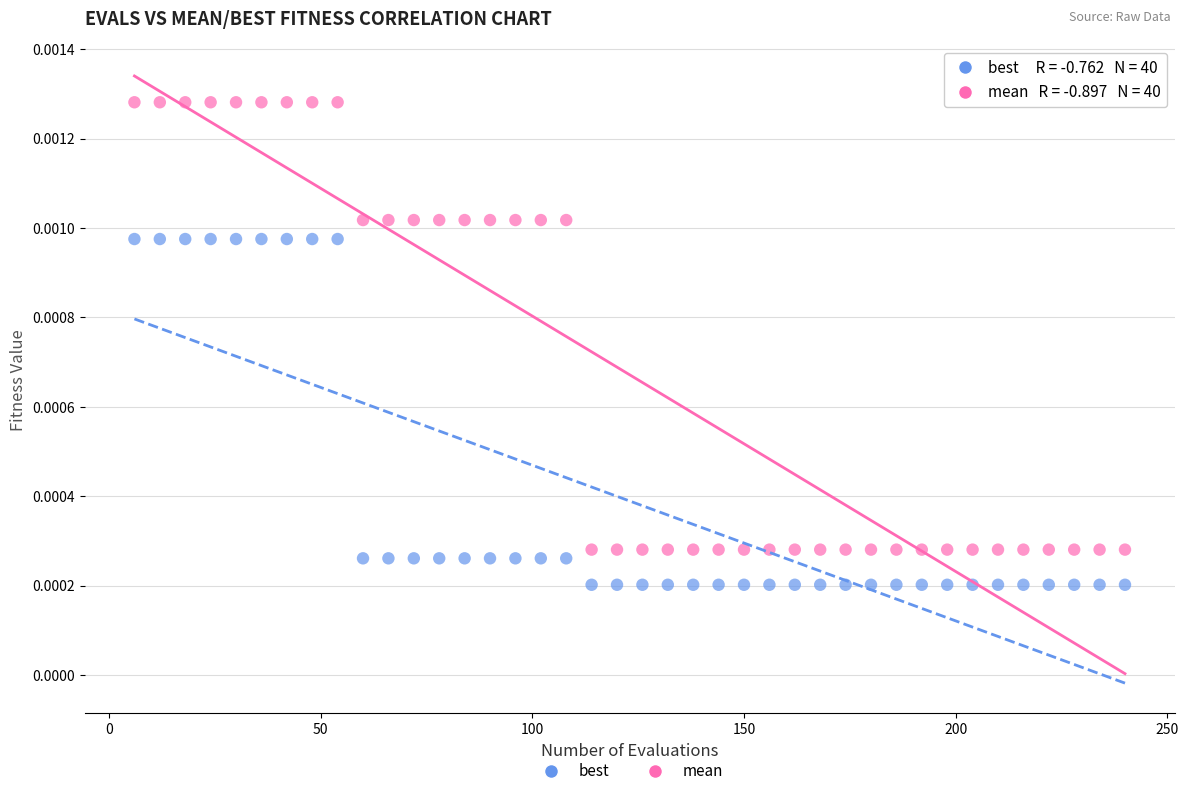

Across all data points, what is the range of X values (max minus min)?

234.0